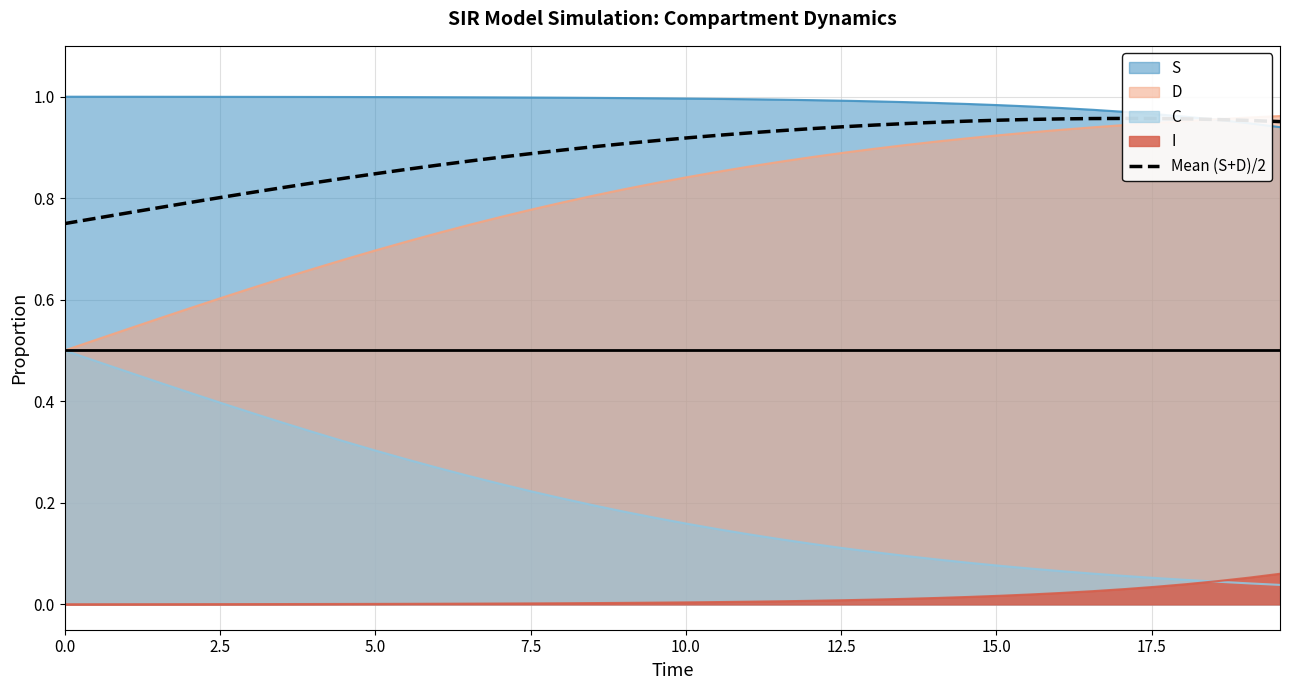

True or false: I and D cross at least once.

False